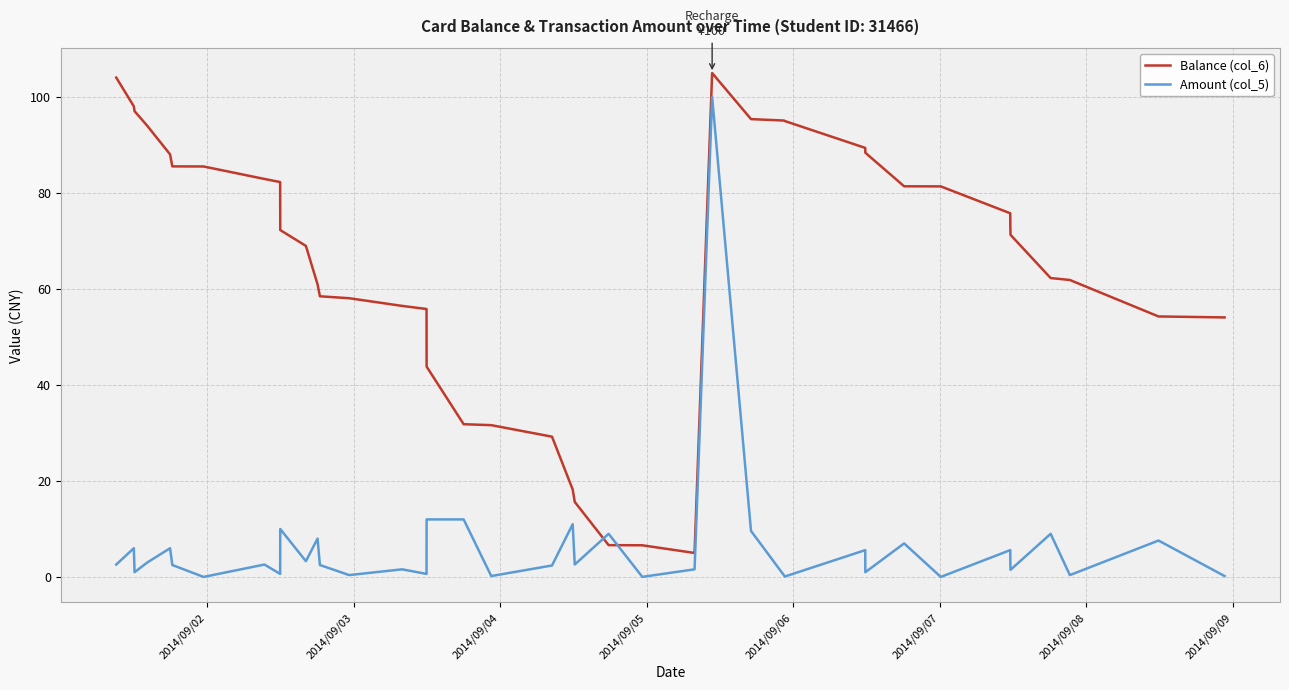

What is the difference between the maximum and minimum values in the Balance (col_6) series?

100.0